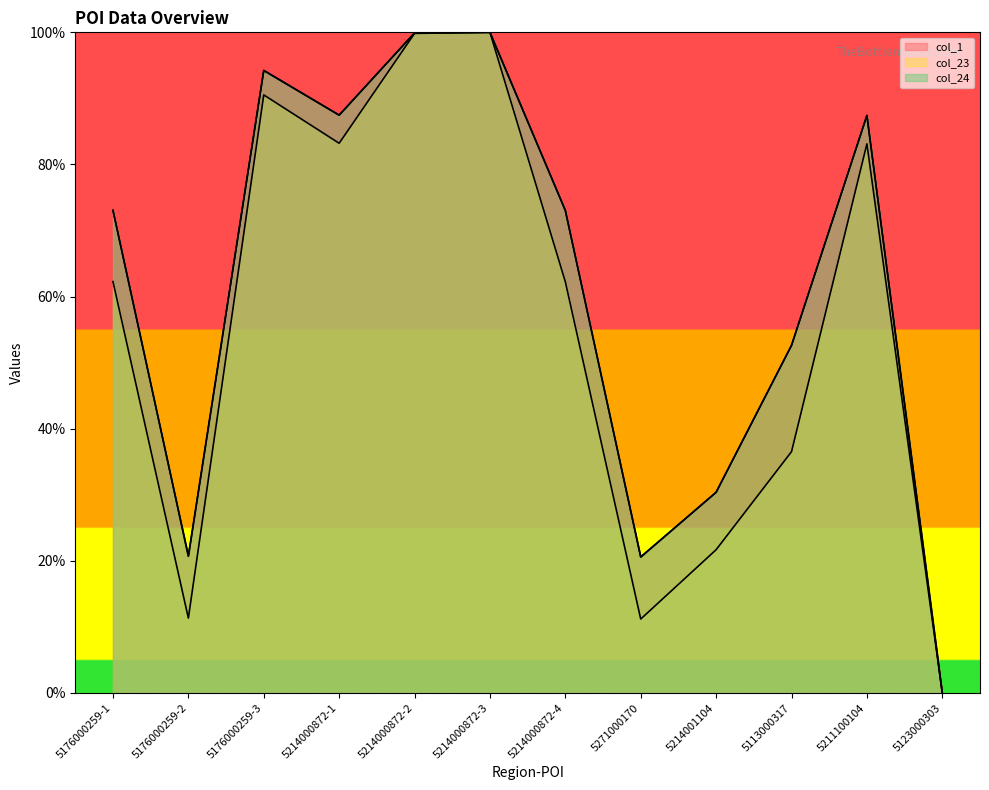

What is the label of the 8th point from the left?

5271000170